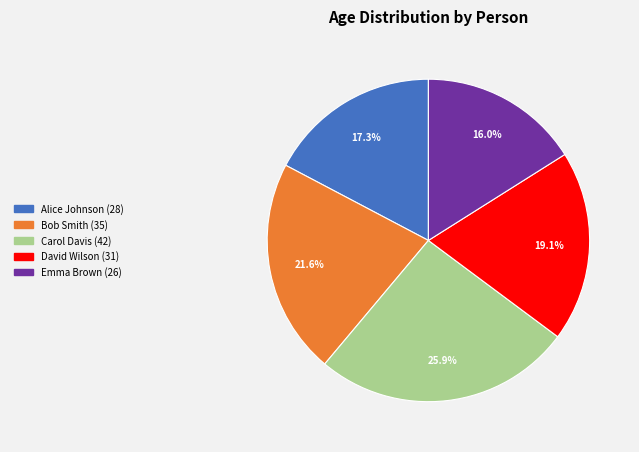

What is the ratio of the value at Alice Johnson to the value at David Wilson?

0.9